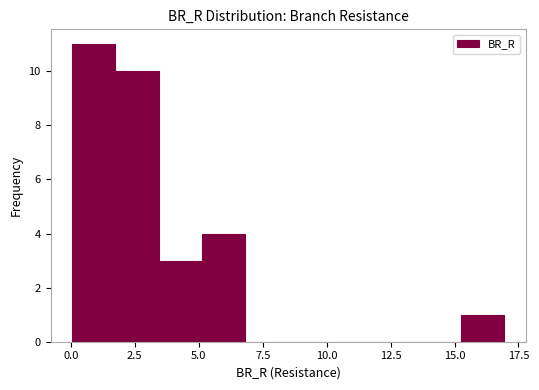

Around what value on the x-axis is the tallest bar? Give the approximate position of its centre, as read against the axis.

1.0